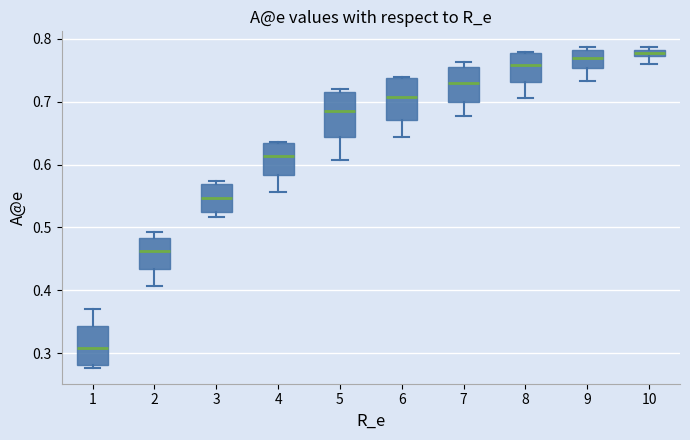

Where is the lower edge of the box at x = 7 on the y-axis? The values are not printed on the chart, so give them approximately, as read against the axis.

0.70